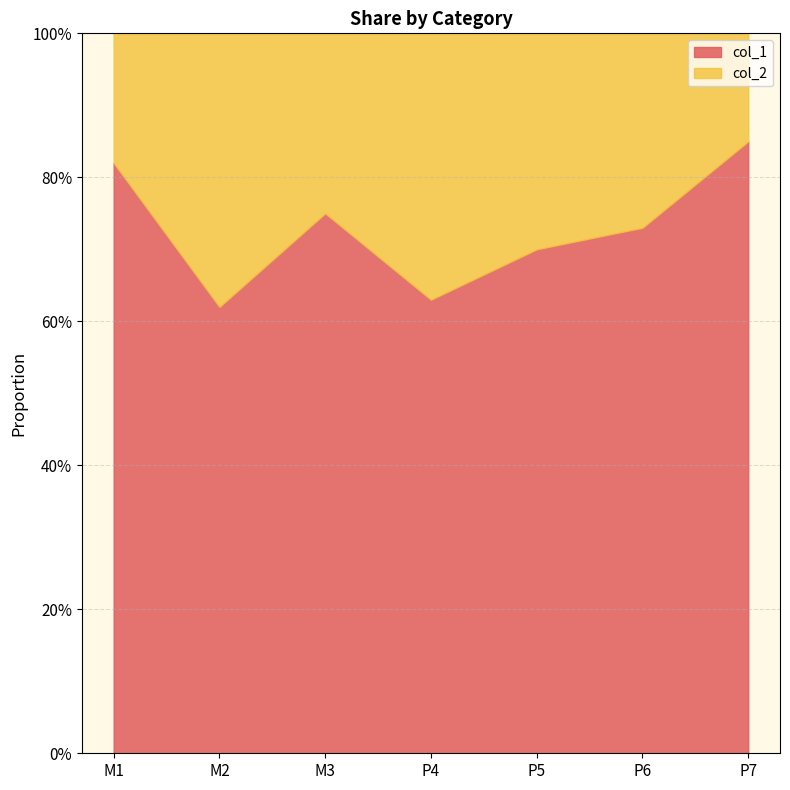

True or false: col_2 and col_1 cross at least once.

False